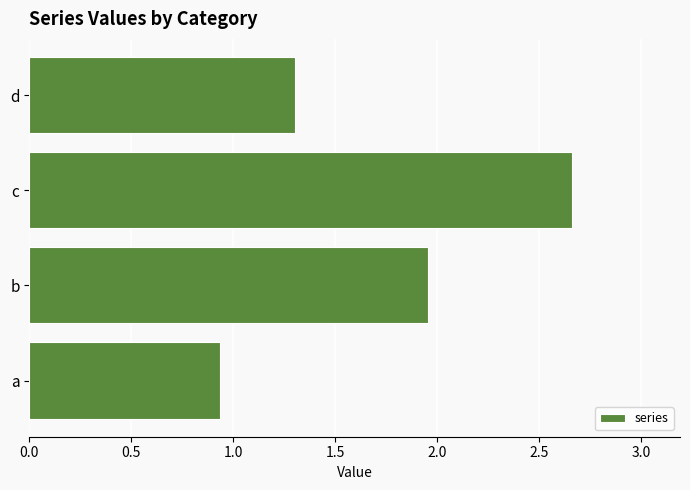

Which has a higher value, a or b?

b